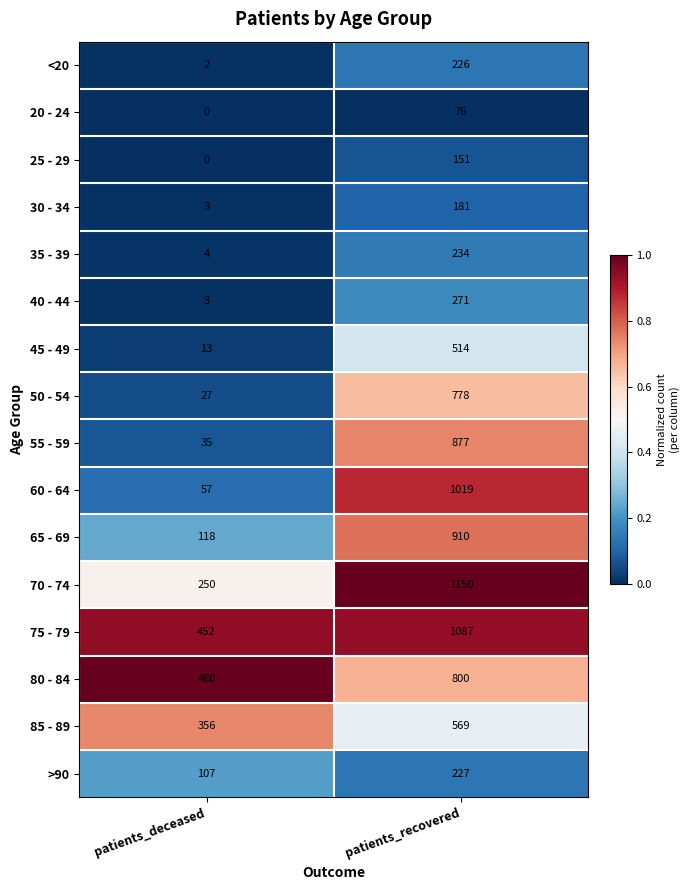

The 65 - 69 series shows 1415 at patients_recovered. True or false?

False